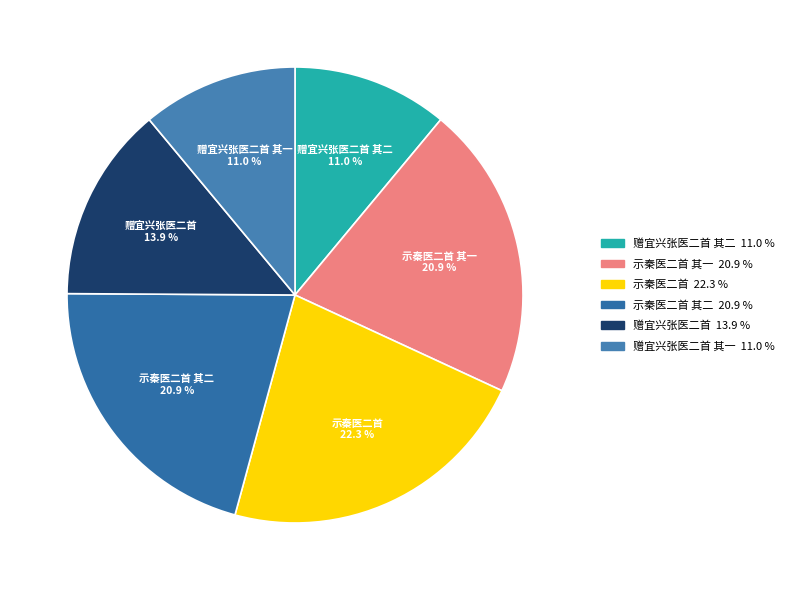

What is the largest slice in the pie chart?

示秦医二首